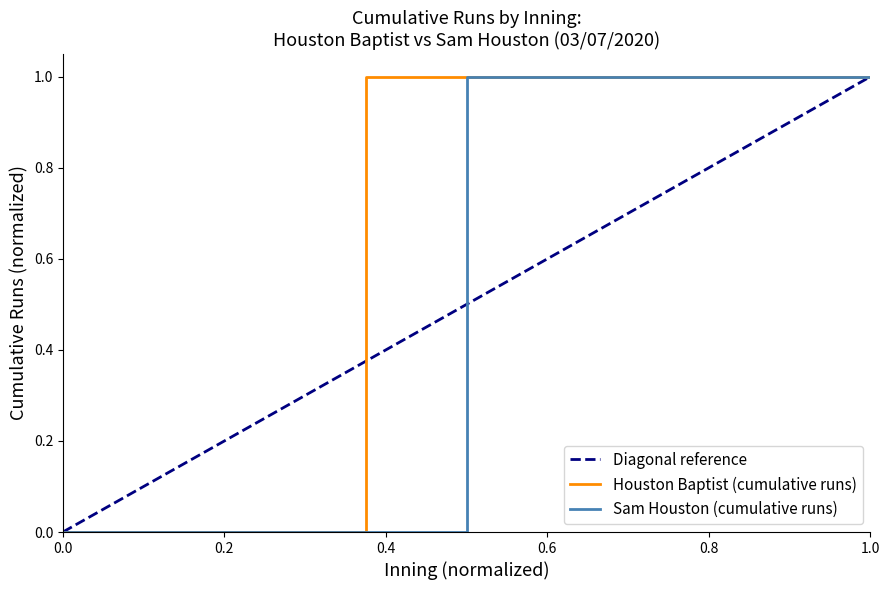

What is the sum of the Houston Baptist values at 3 and 9?

1